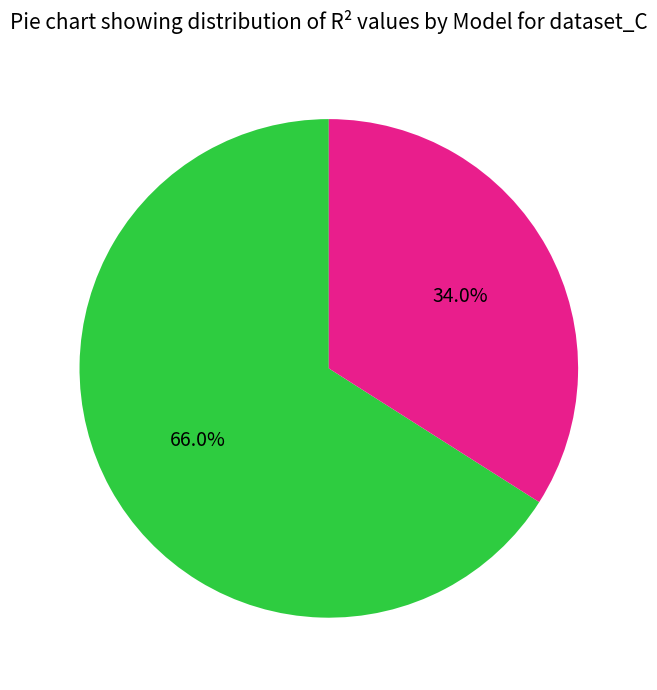

Is there any slice that represents more than half of the pie?

Yes